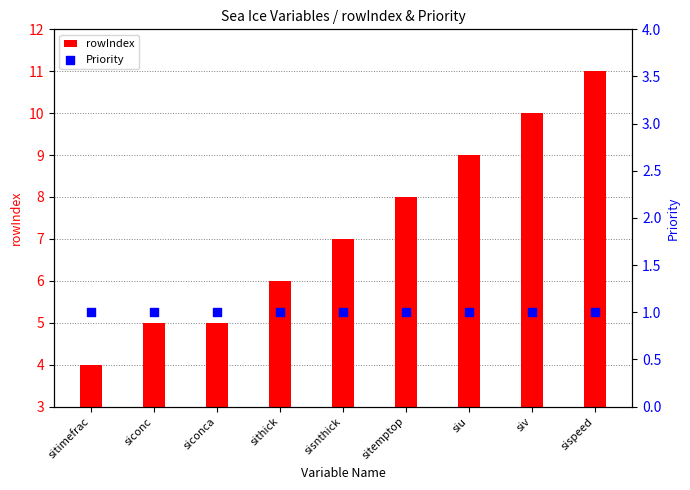

Which series contains the lowest Y value?

Priority